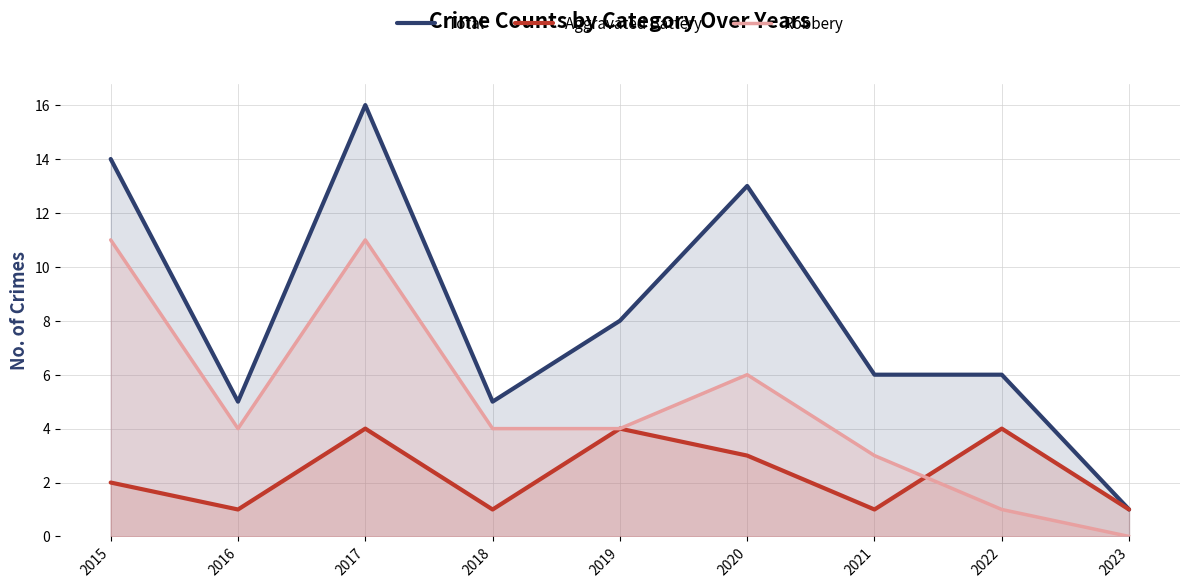

Count the number of categories in the chart.

9